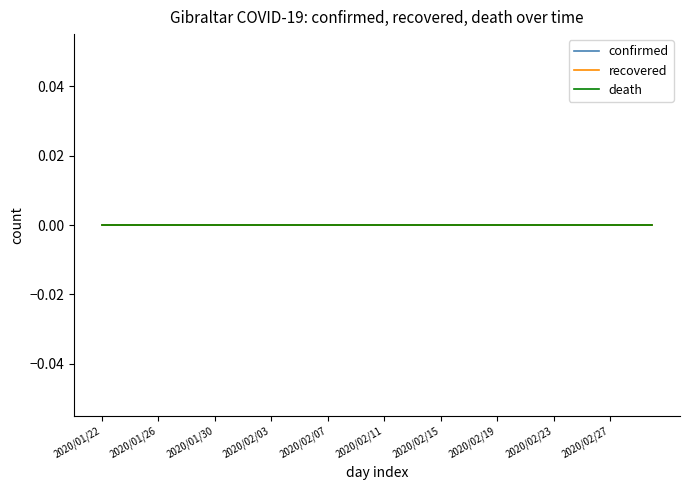

Is this an area chart (filled region under the line)?

No